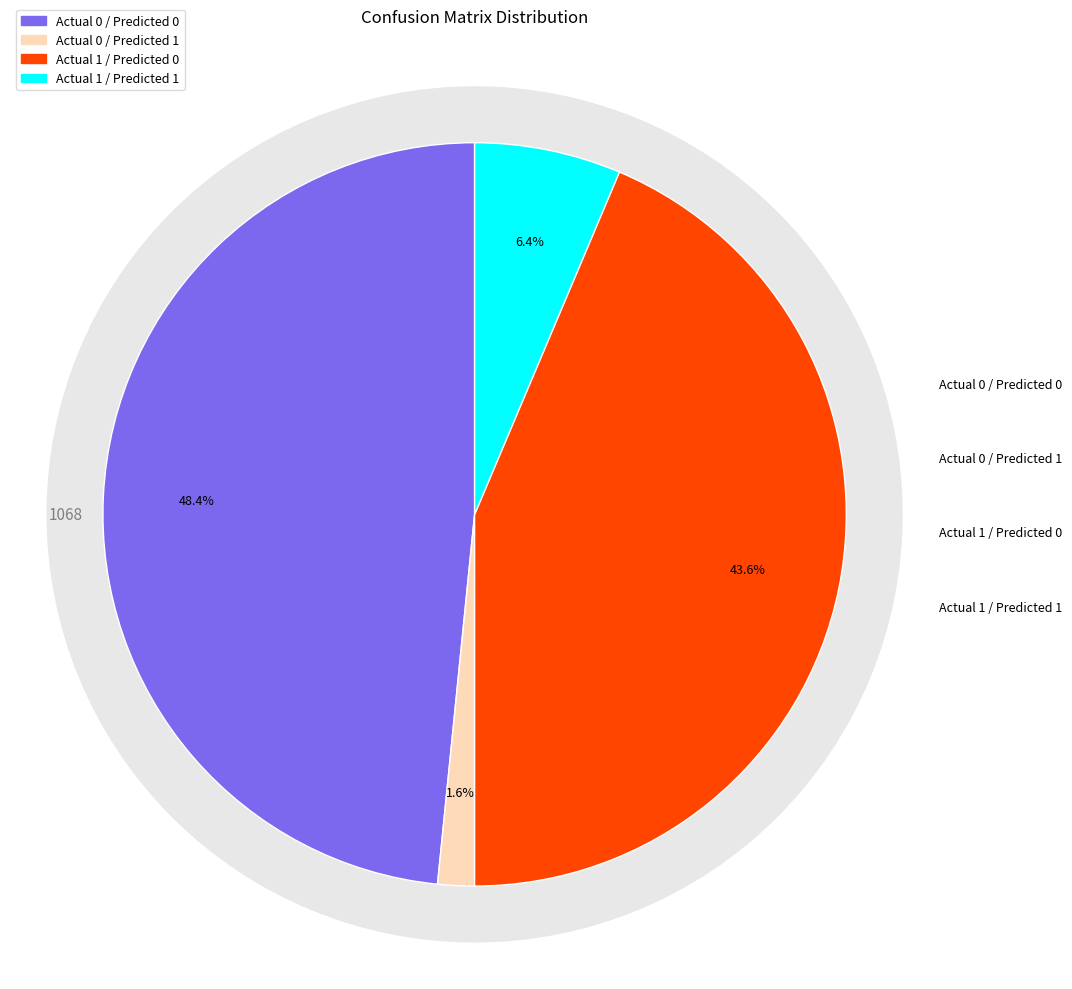

How many slices are in this pie chart?

4